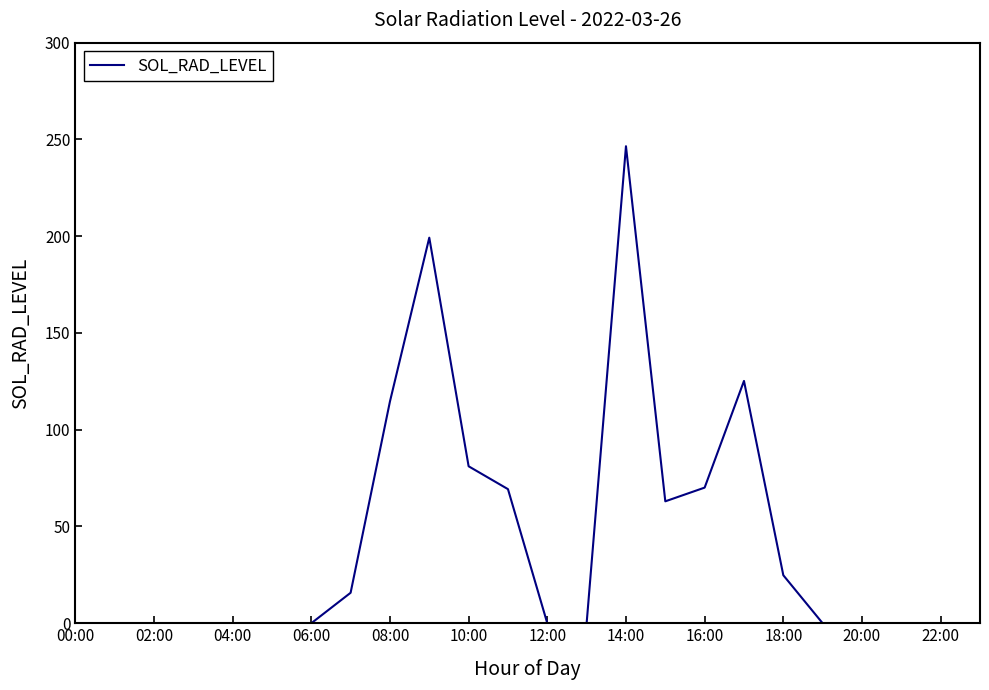

What is the average value?

42.1